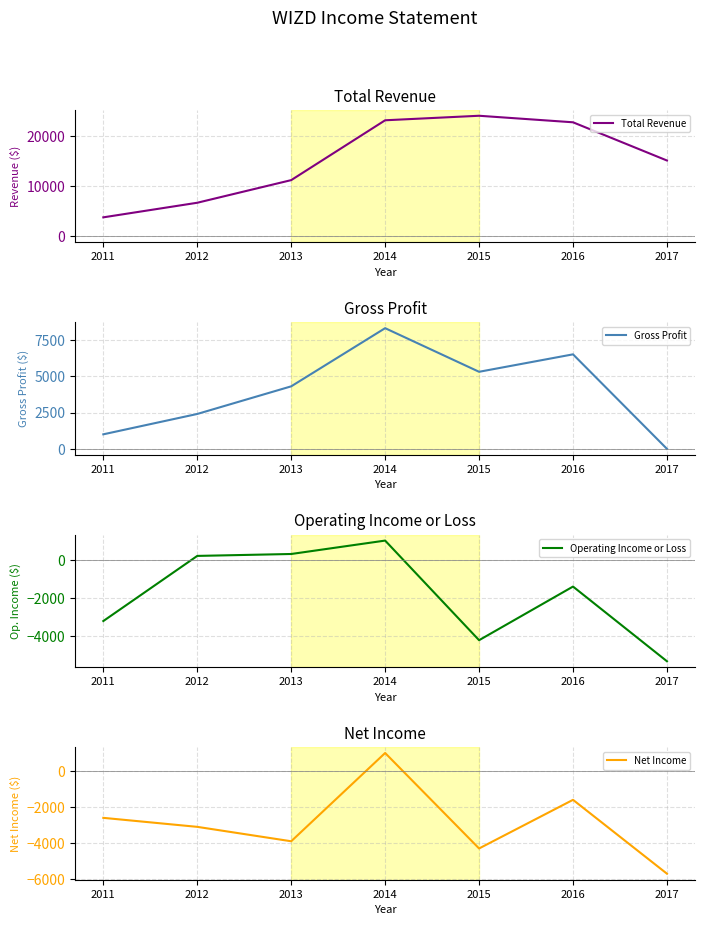

Count the number of categories in the chart.

7